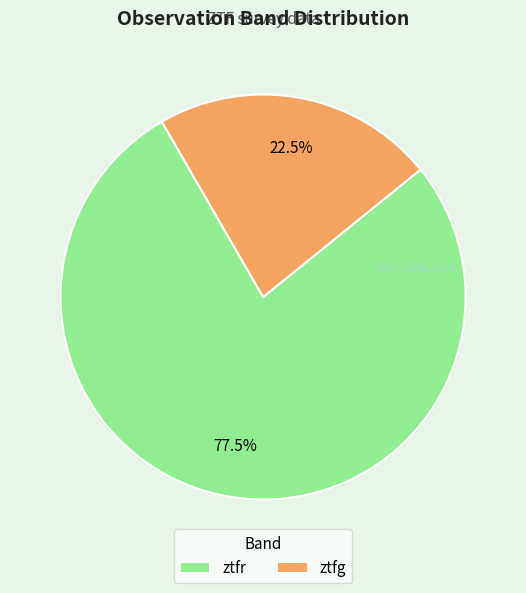

How many segments does this pie chart have?

2